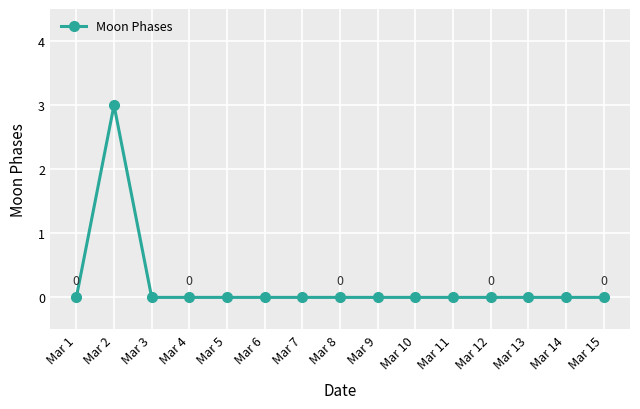

Count the number of data series in this chart.

1